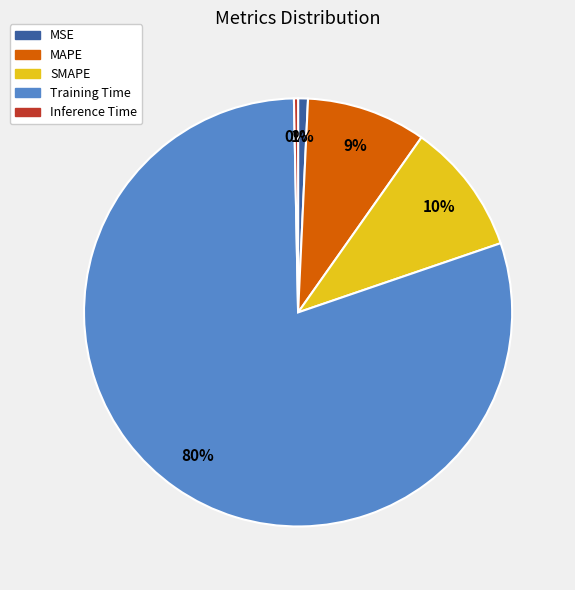

To the nearest percent, what portion does MSE represent?

1%